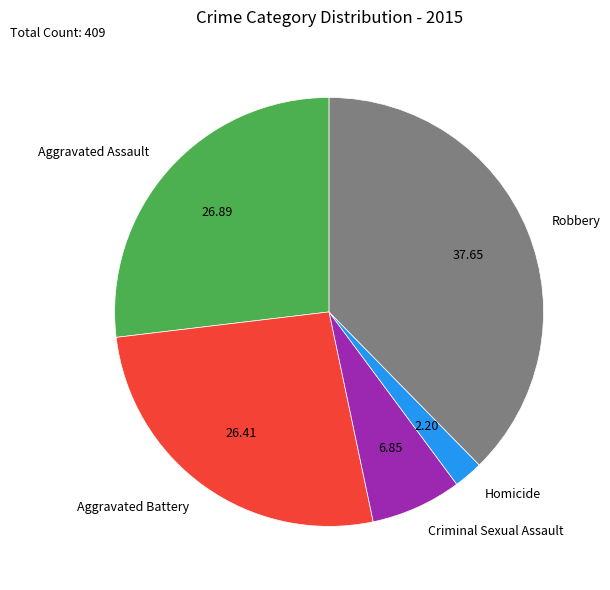

Is Aggravated Battery the majority of the pie?

No